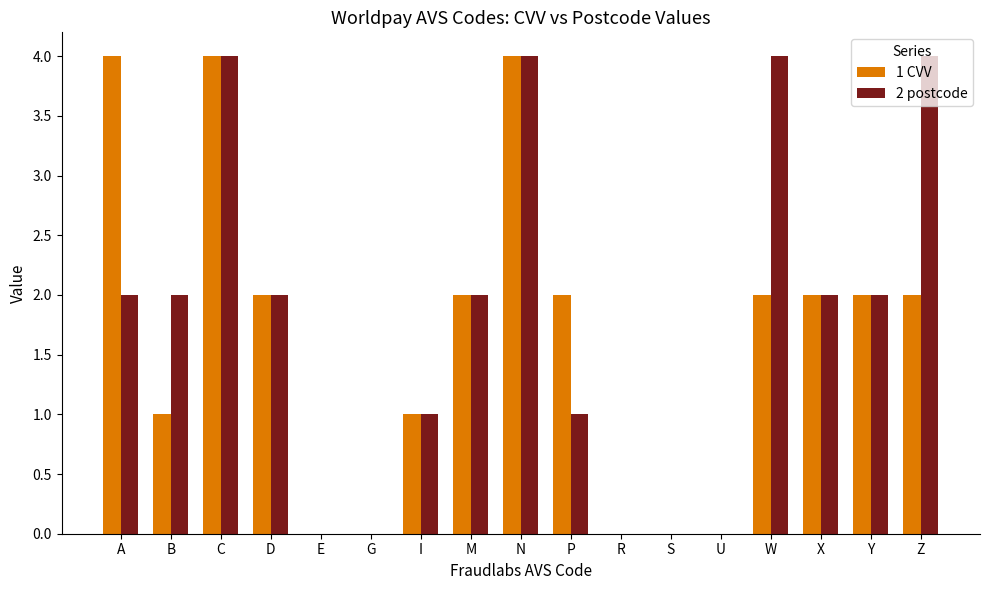

The 2 postcode series shows 4 at N. True or false?

True